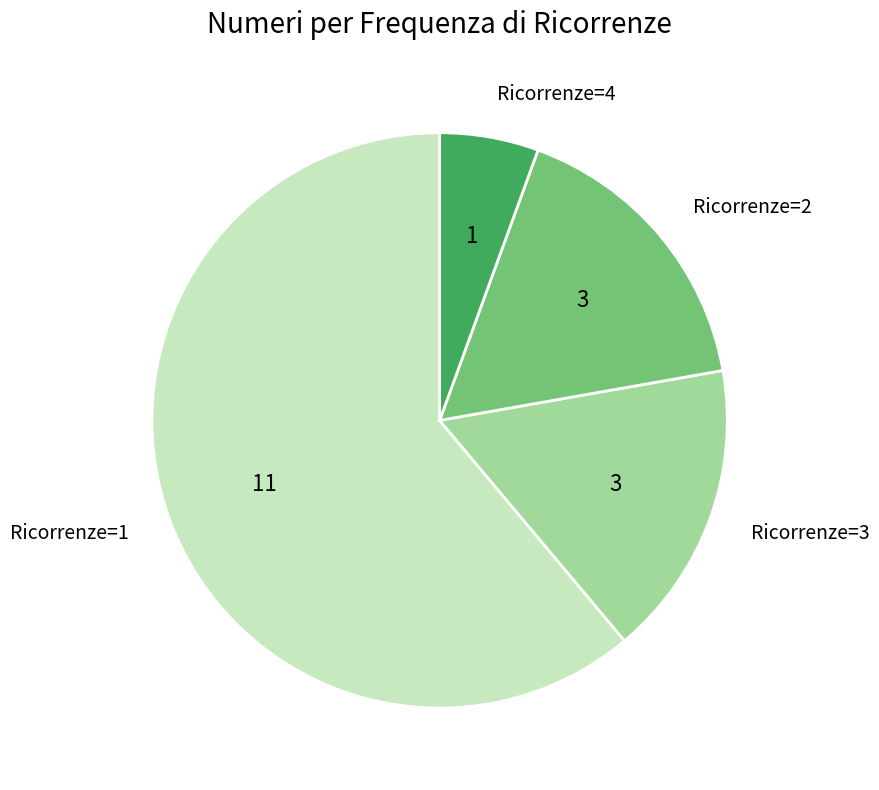

How many segments does this pie chart have?

4